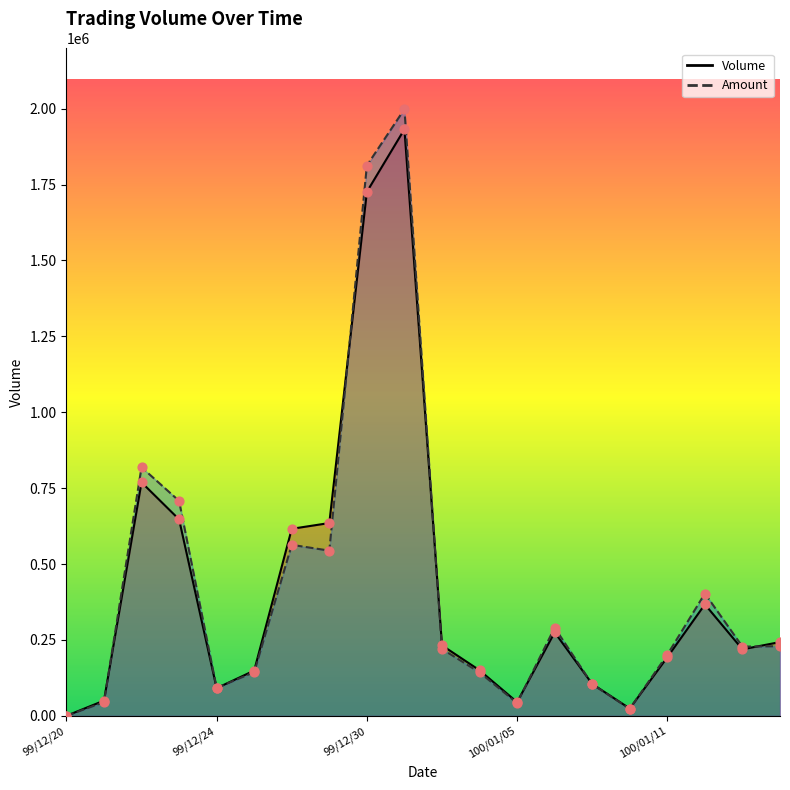

What are all the series names shown in the legend?

Volume, Amount